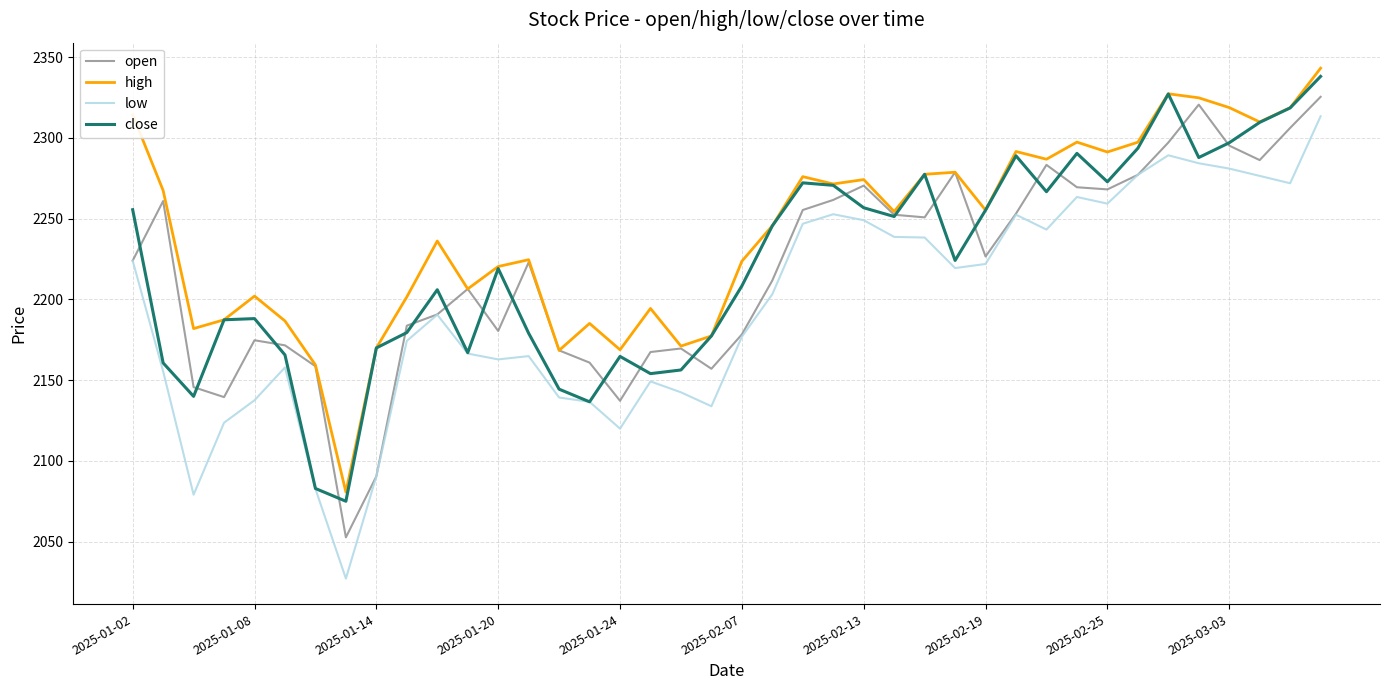

True or false: low and high intersect in this chart.

False